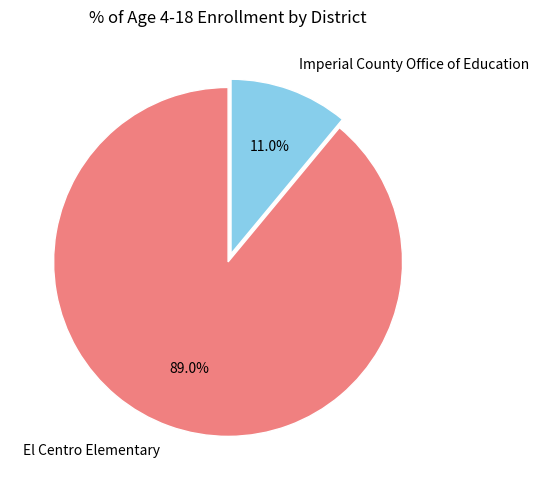

Is it true that El Centro Elementary is 99% of the pie?

False